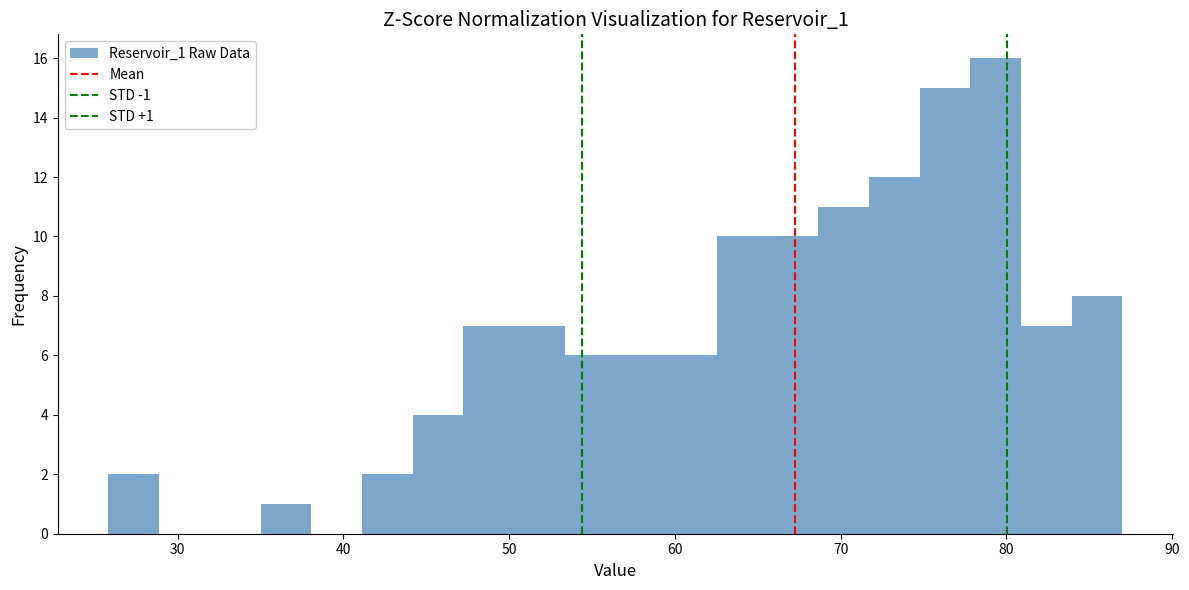

Around what value on the x-axis is the tallest bar? Give the approximate position of its centre, as read against the axis.

79